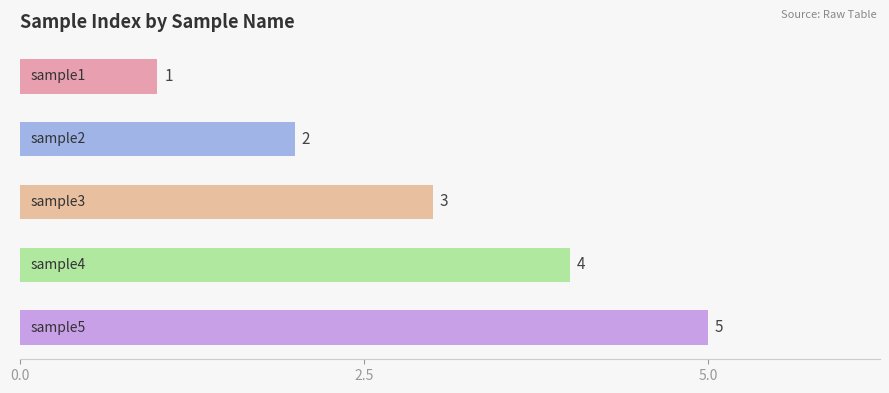

What is the value of the 5th bar from the top?

5